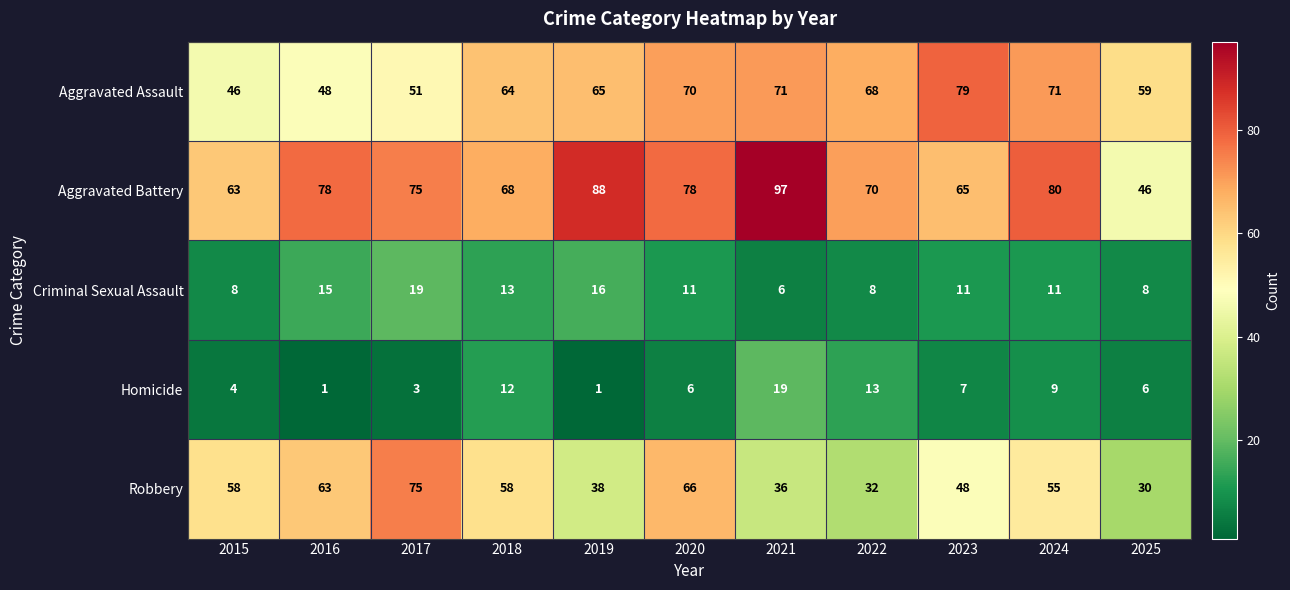

Is it true that Robbery equals 19 at 2017?

False